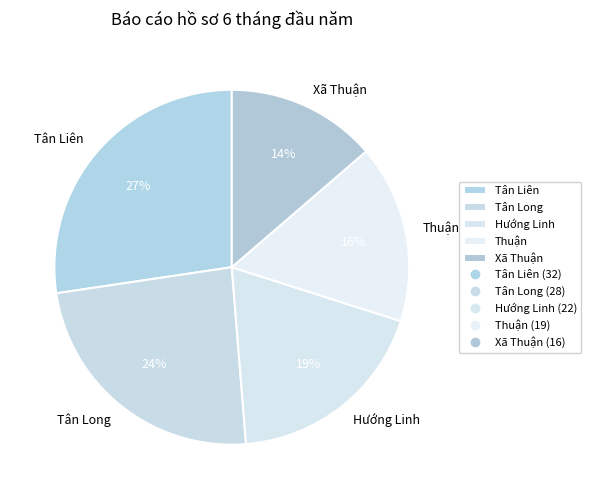

To the nearest percent, what is the average slice percentage?

20%